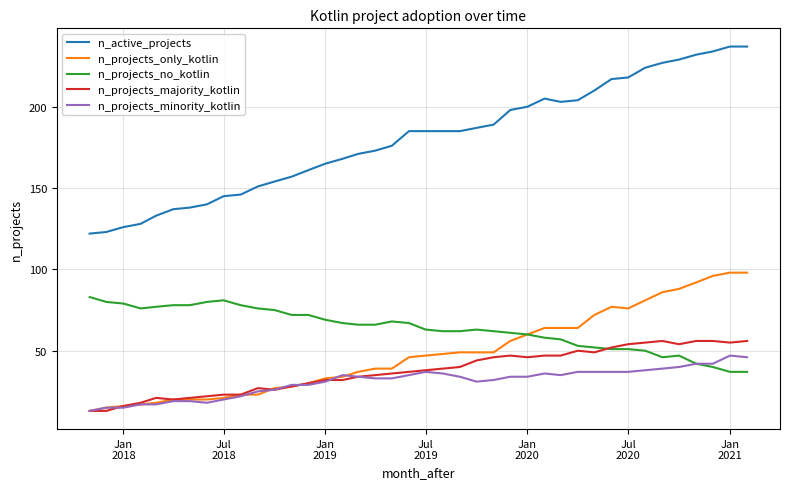

Which series has the largest total across all categories?

n_active_projects